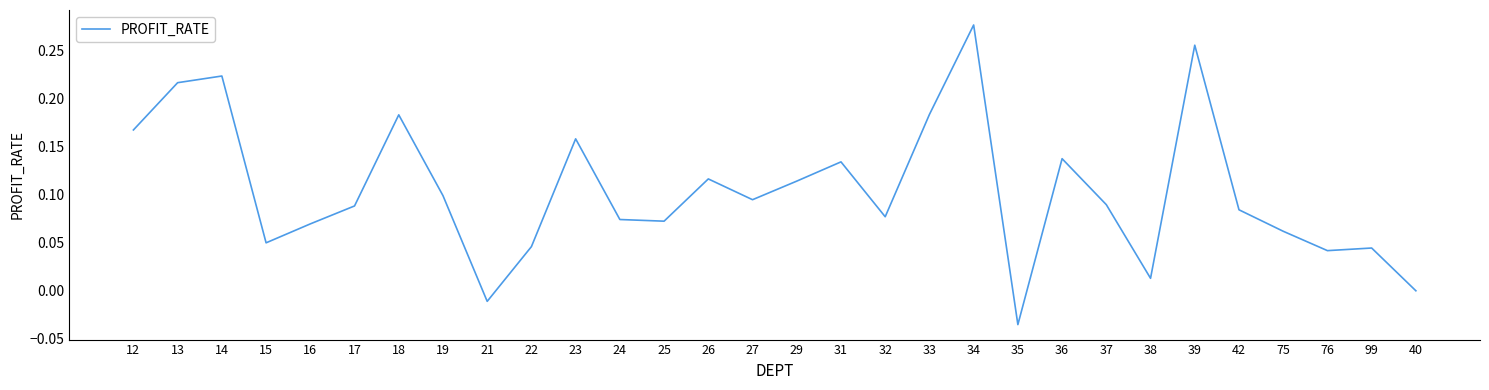

What position from the right is 26?

17